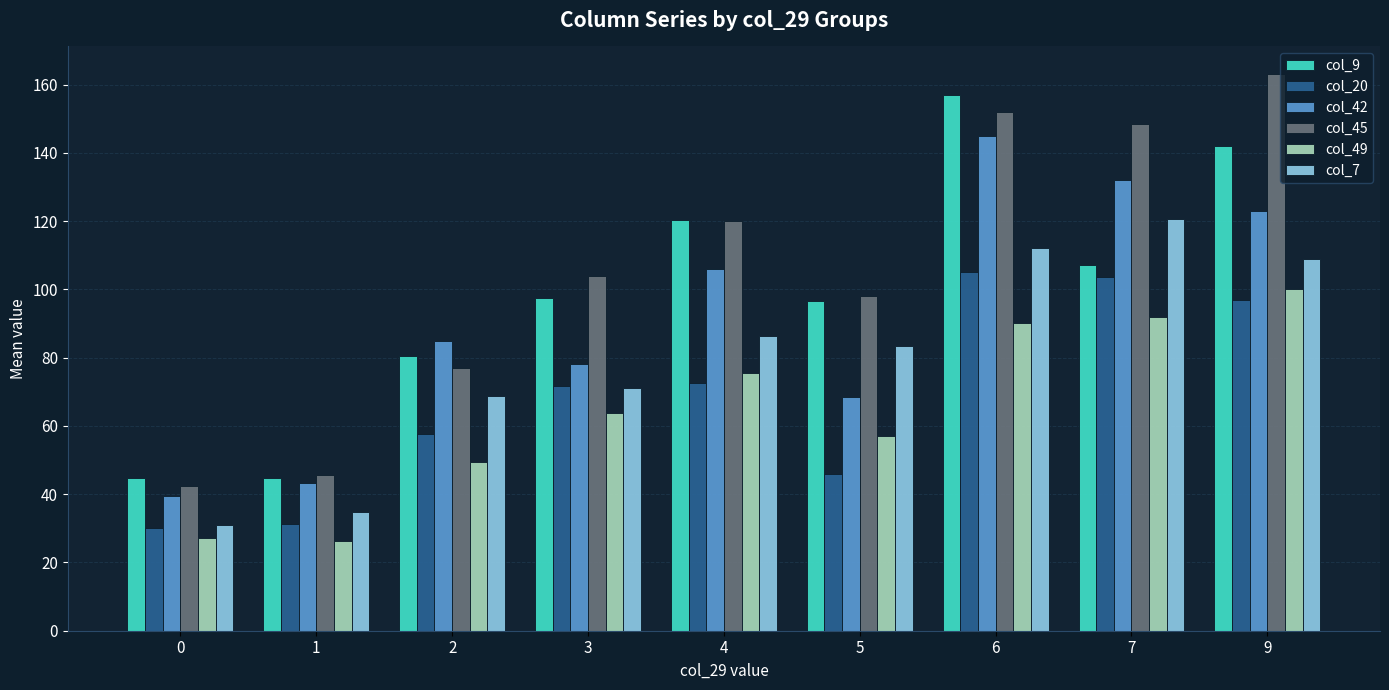

List the labels in order of col_42 value, largest first.

6, 7, 9, 4, 2, 3, 5, 1, 0